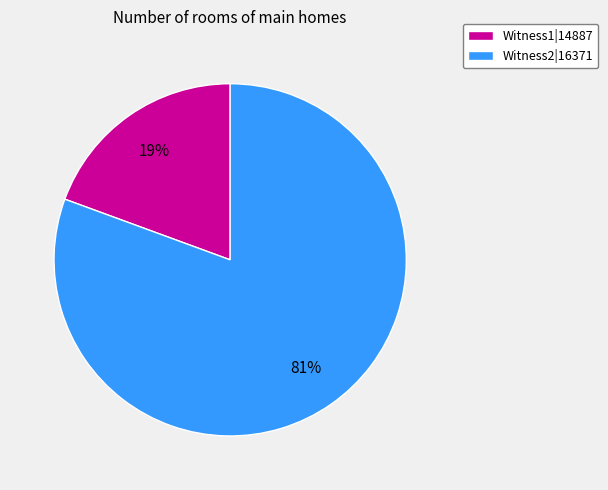

Rank the categories by value from highest to lowest.

Witness2|16371, Witness1|14887